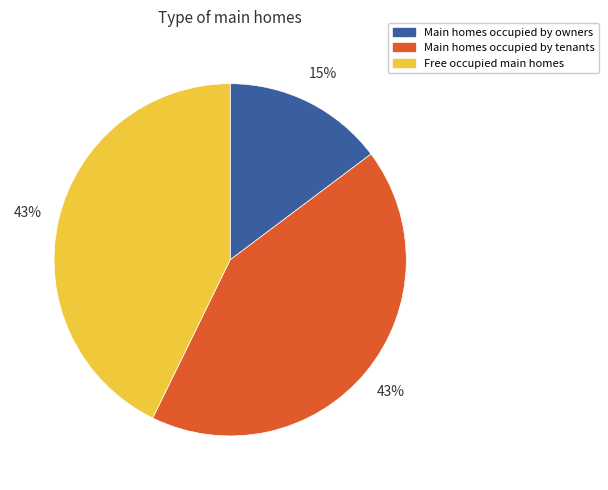

Is there any slice that represents more than half of the pie?

No